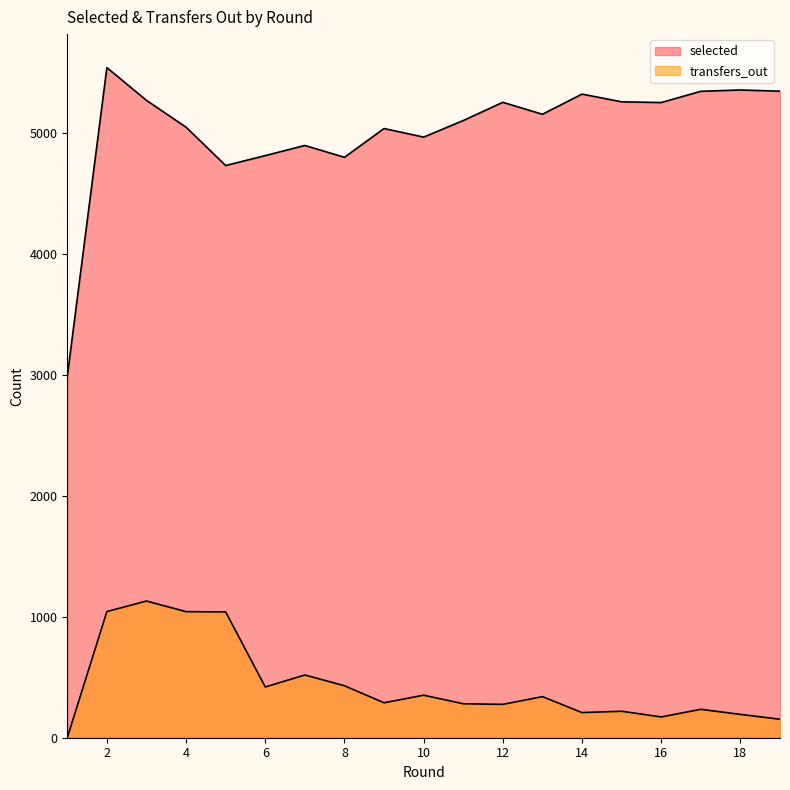

Does the chart display data point markers on the line(s)?

No